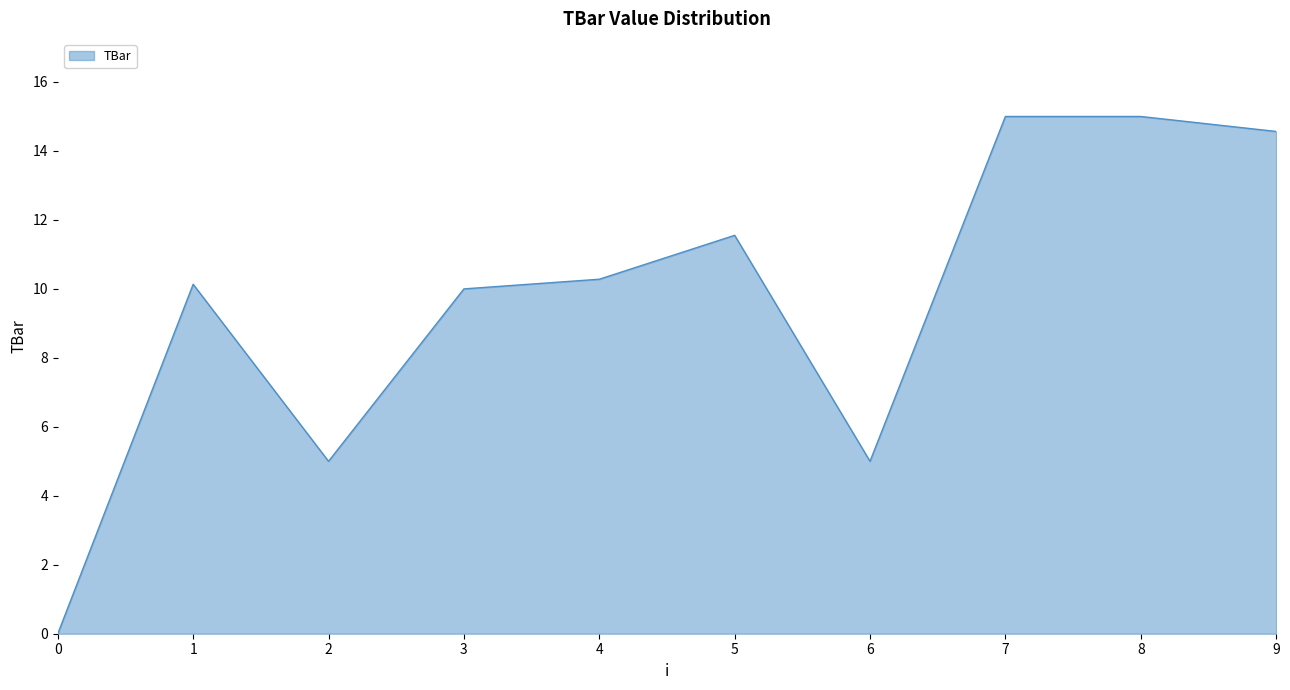

Reading left to right, extract all data points from this chart.

0.0	10.1	5.0	10.0	10.3	11.6	5.0	15.0	15.0	14.6